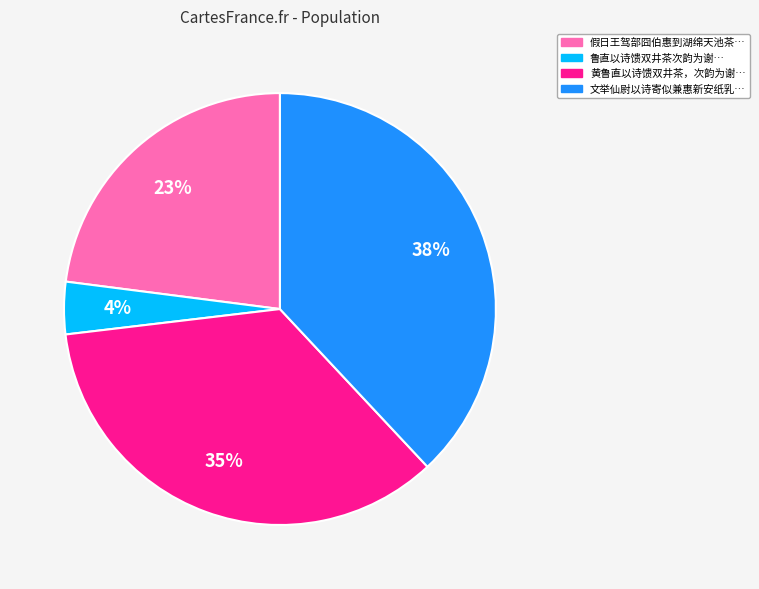

To the nearest percent, what is the average slice percentage?

25%